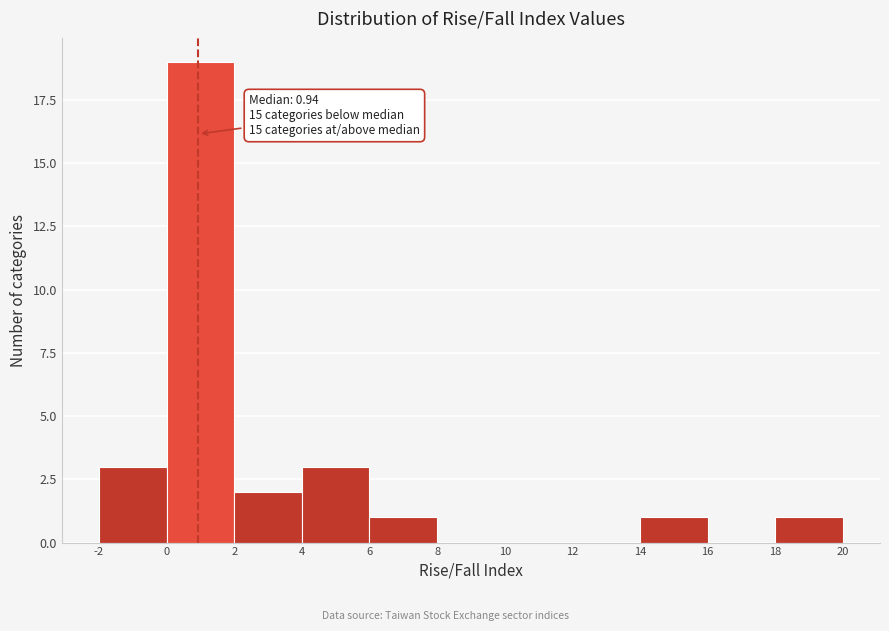

Over which range of the x-axis is the bar tallest?

0 to 2